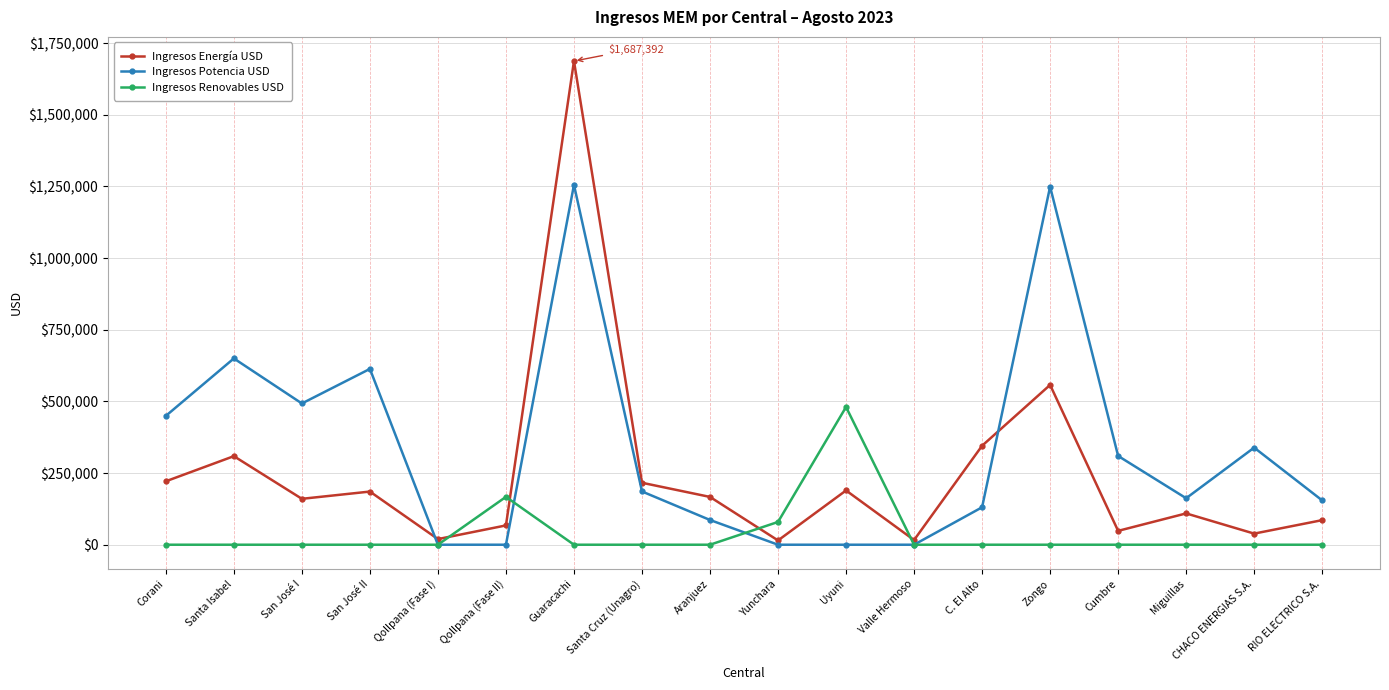

Does the chart display data point markers on the line(s)?

Yes